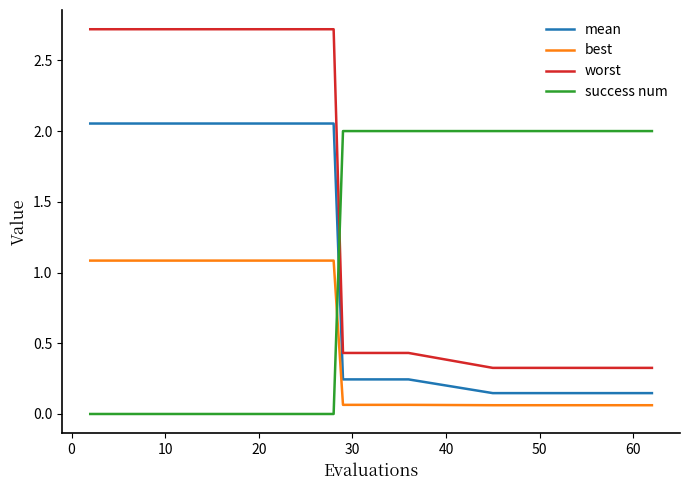

Which series has the largest total across all categories?

worst